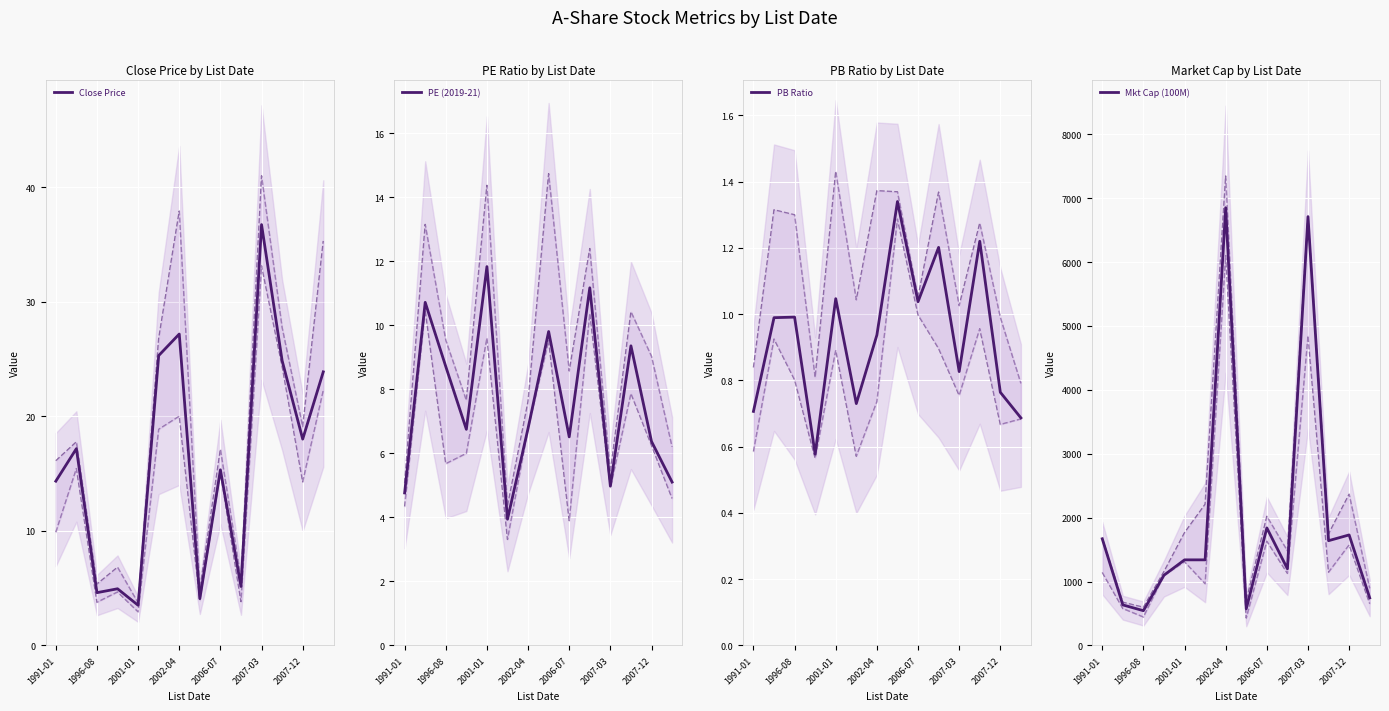

Is it true that Close Price equals 12.1 at 2007-12?

False